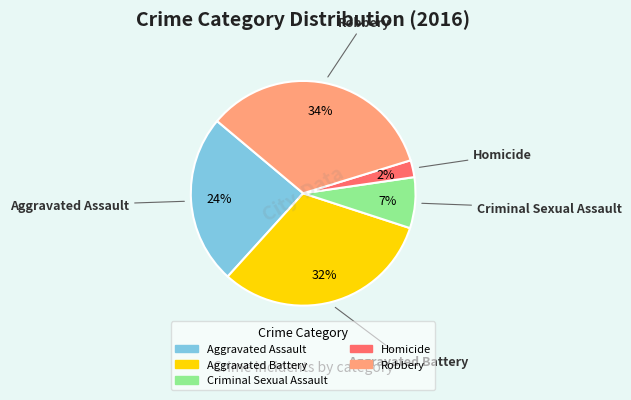

To the nearest percent, what is the combined percentage of Robbery and Aggravated Assault?

59%